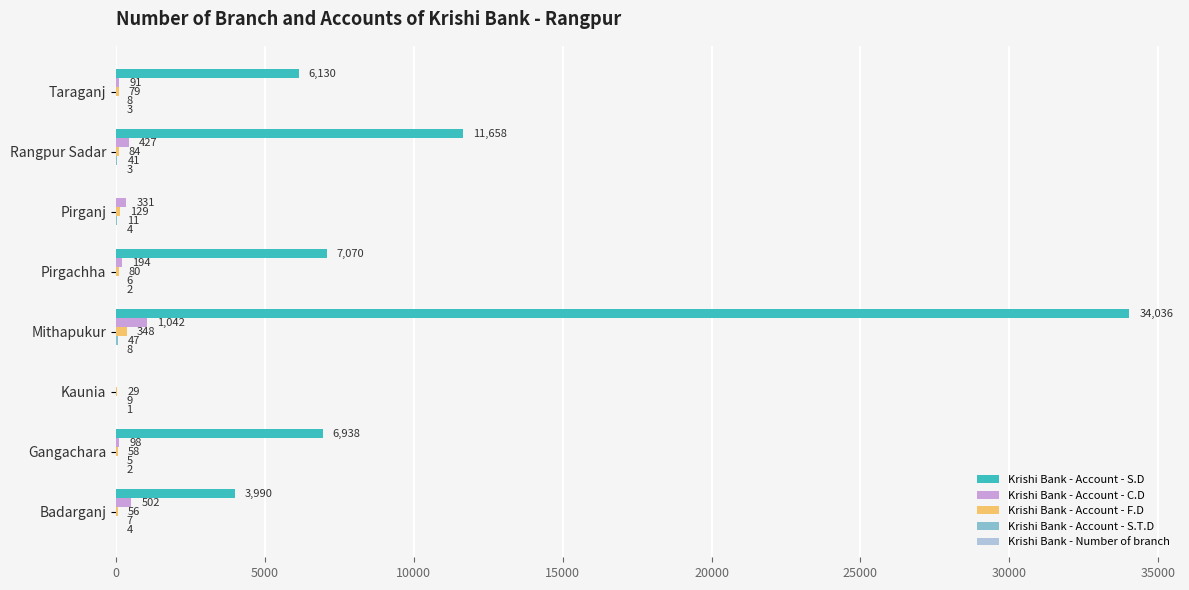

What is the maximum value shown in the chart?

34036